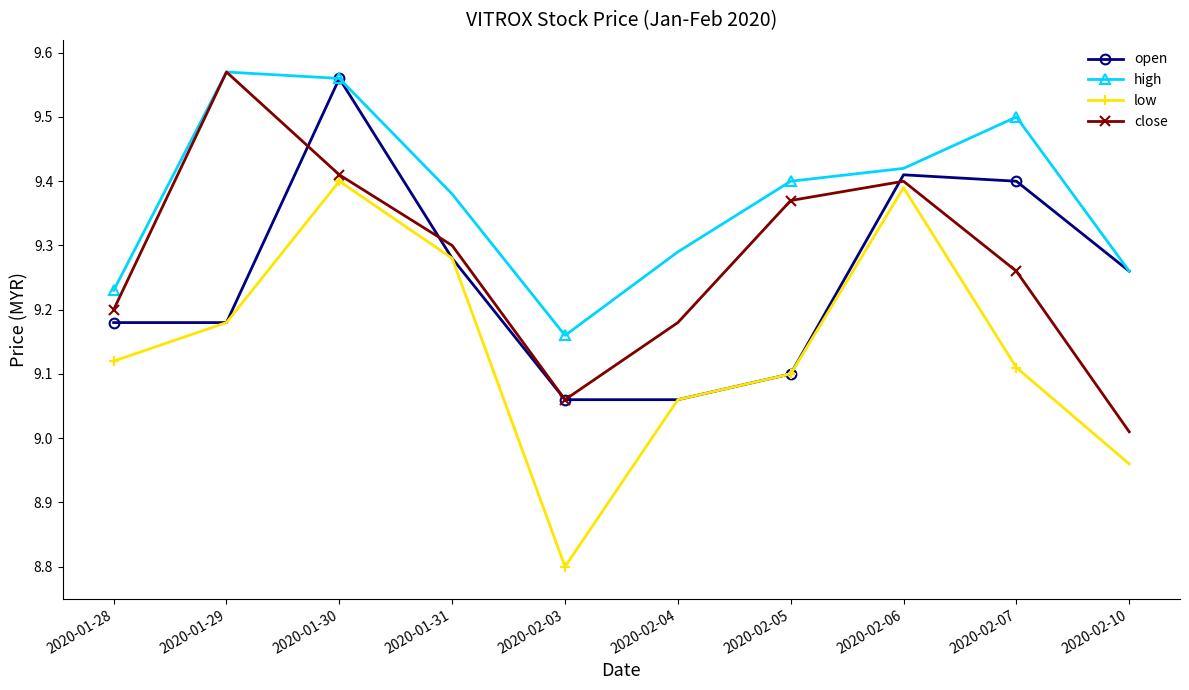

What is the difference between the second highest and minimum values in the high series?

0.4